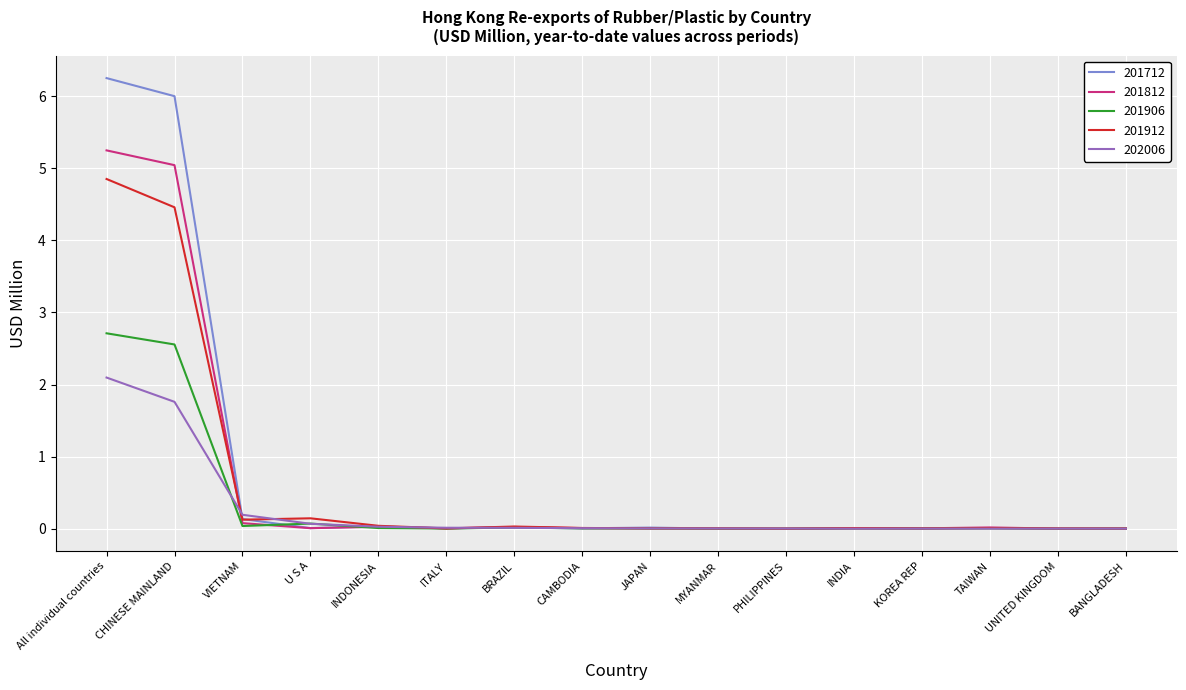

What are all the series names shown in the legend?

201712, 201812, 201906, 201912, 202006